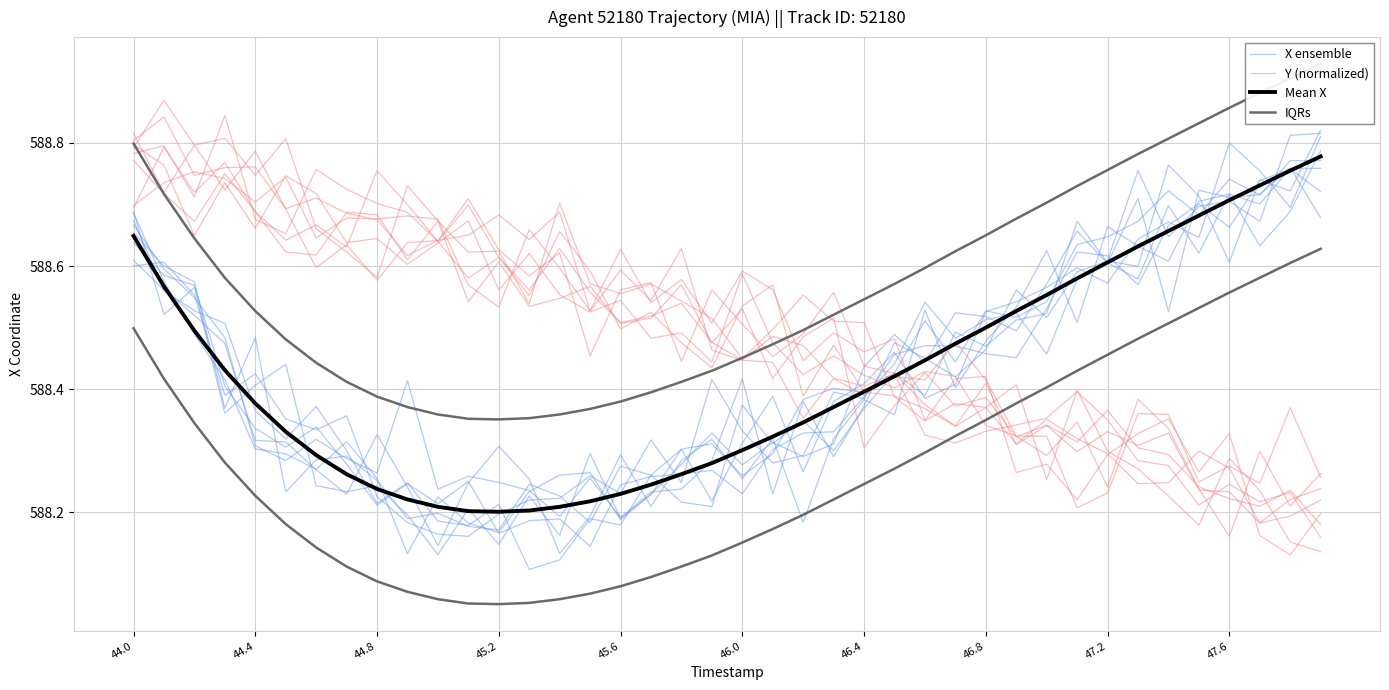

In Mean X, how many points are lower than both neighbors (excluding endpoints)?

1